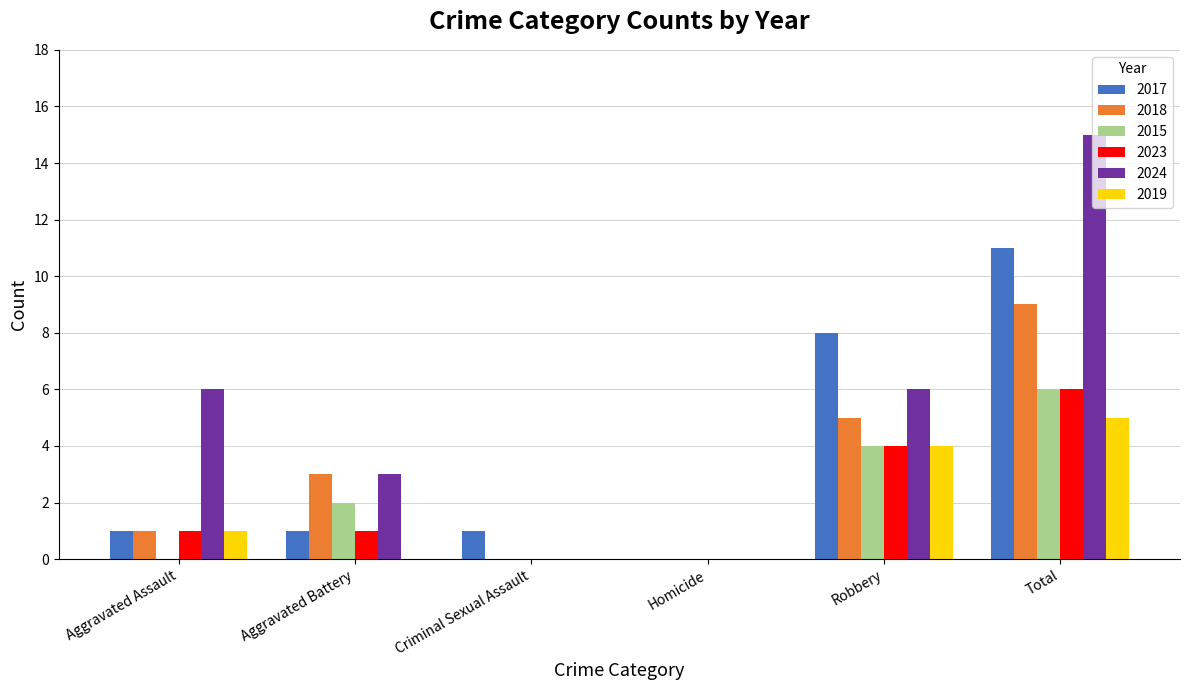

Are the bars horizontal?

No